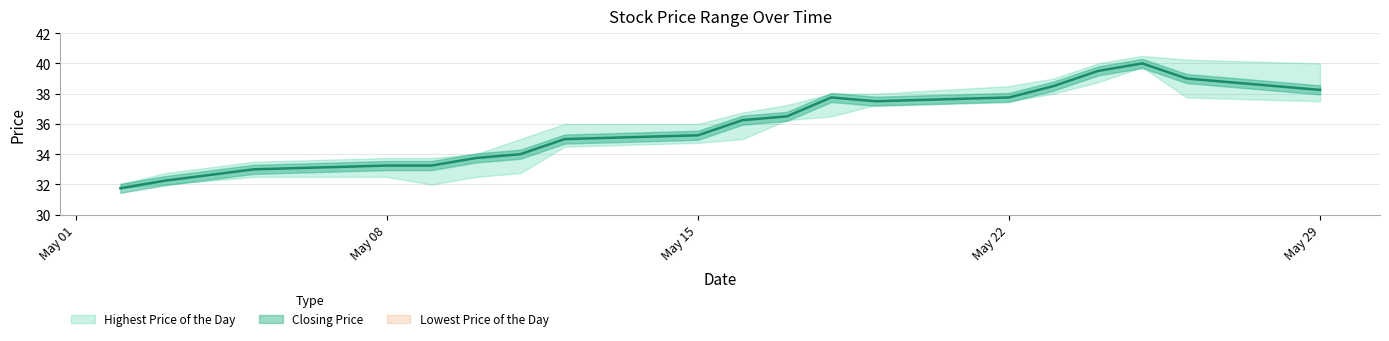

Reading left to right, list all the values displayed in this chart.

Closing Price: 31.8	32.2	33.0	33.2	33.2	33.8	34.0	35.0	35.2	36.2	36.5	37.8	37.5	37.8	38.5	39.5	40.0	39.0	38.2
Lowest Price of the Day: 31.8	32.0	32.5	32.5	32.0	32.5	32.8	34.5	34.8	35.0	36.2	36.5	37.2	37.5	38.0	38.8	39.8	37.8	37.5
Highest Price of the Day: 32.0	32.8	33.5	33.8	33.8	34.0	35.0	36.0	36.0	36.8	37.2	38.0	38.0	38.5	39.0	40.0	40.5	40.2	40.0